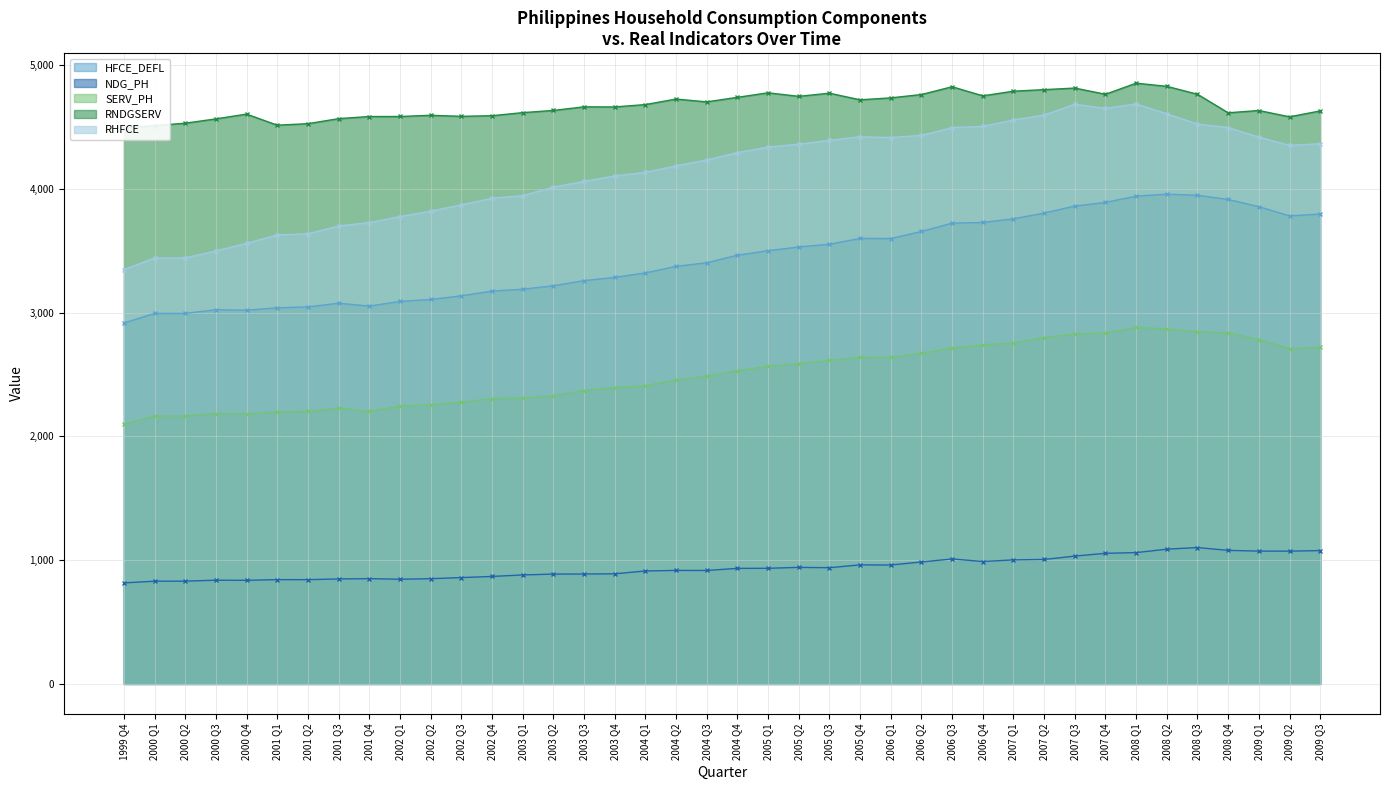

What is the label of the 15th point from the left?

2003 Q2